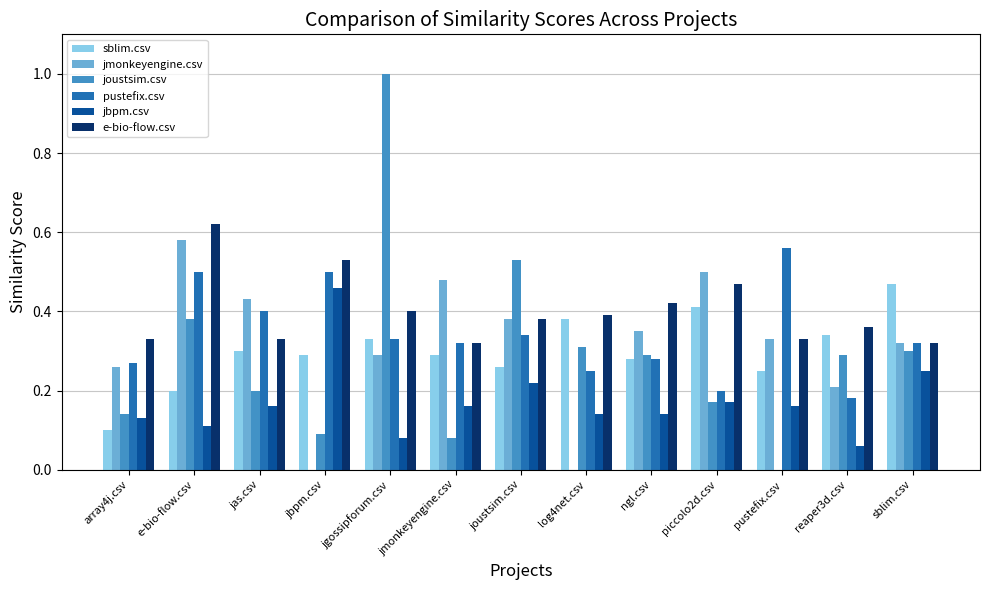

What is the sum of all jbpm.csv values?

2.2